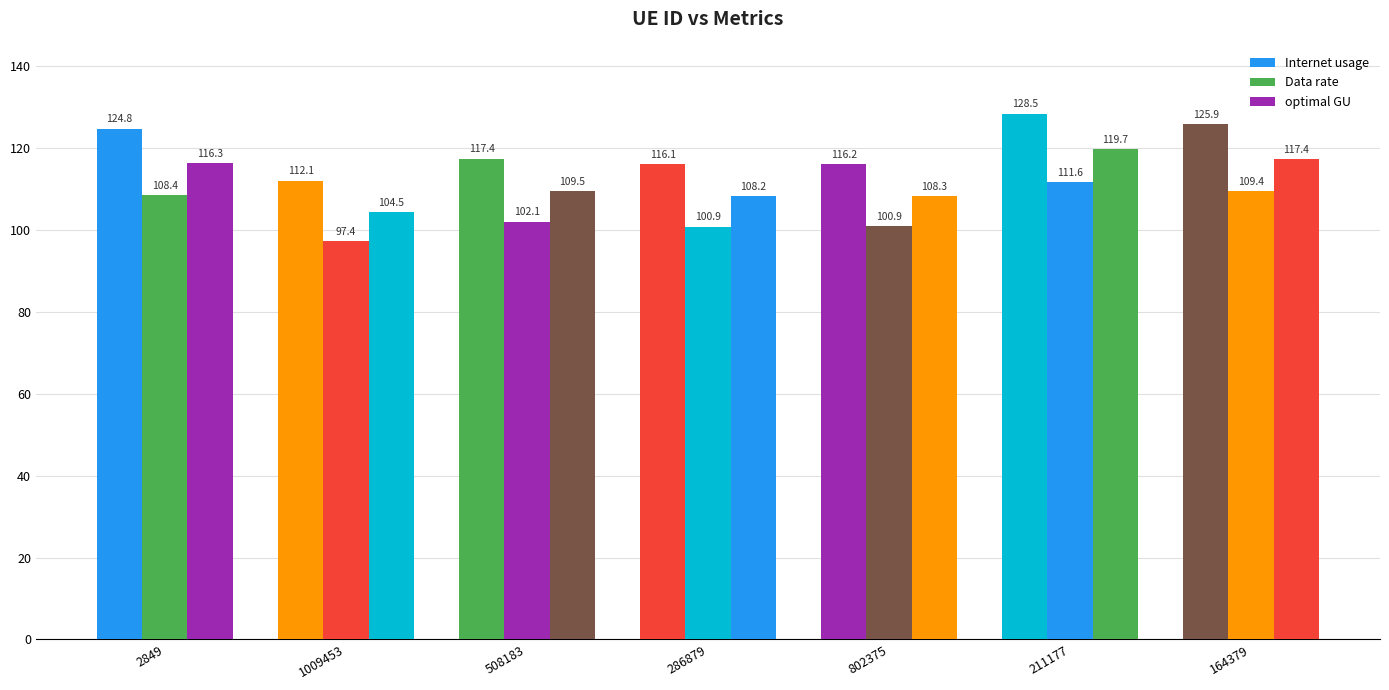

How many data points in Data rate are above 102?

4